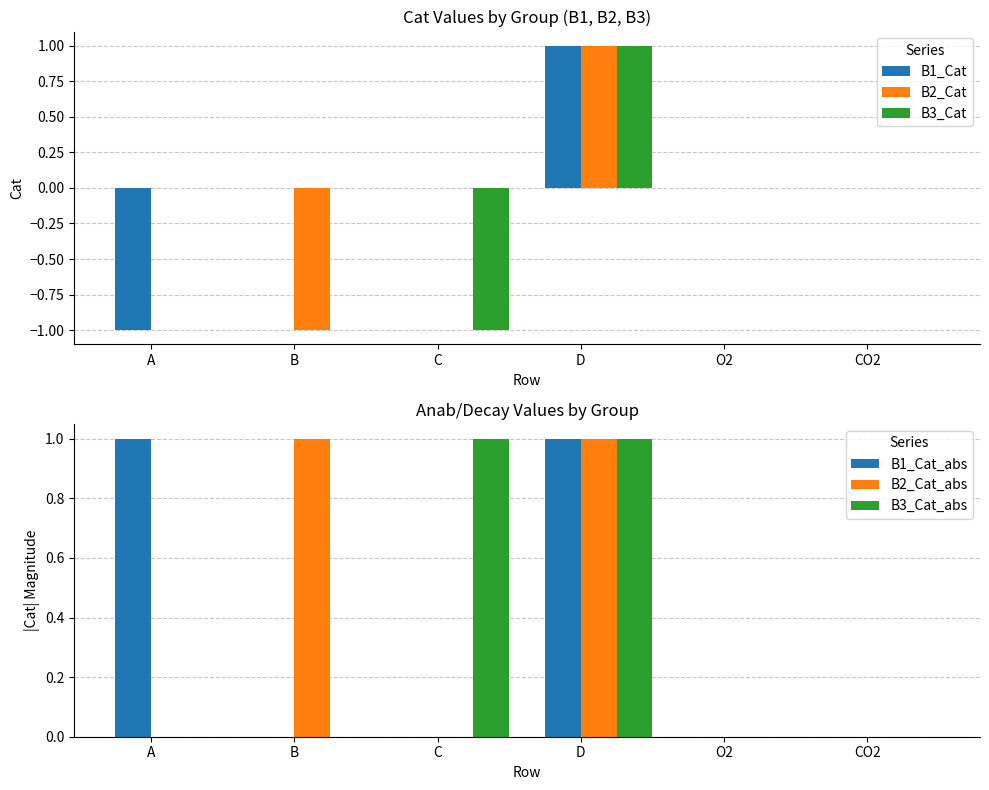

Reading right to left, transcribe all the data shown in this chart.

B1_Cat: CO2=0	O2=0	D=1	C=0	B=0	A=-1
B2_Cat: CO2=0	O2=0	D=1	C=0	B=-1	A=0
B3_Cat: CO2=0	O2=0	D=1	C=-1	B=0	A=0
B1_Cat_abs: CO2=0	O2=0	D=1	C=0	B=0	A=1
B2_Cat_abs: CO2=0	O2=0	D=1	C=0	B=1	A=0
B3_Cat_abs: CO2=0	O2=0	D=1	C=1	B=0	A=0